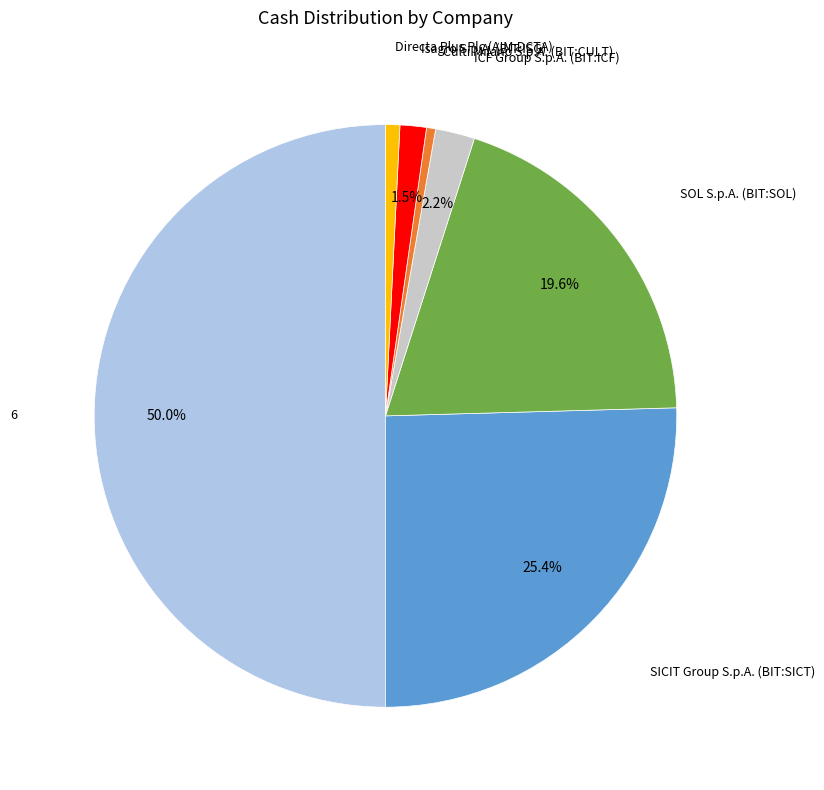

How many slices are in this pie chart?

7